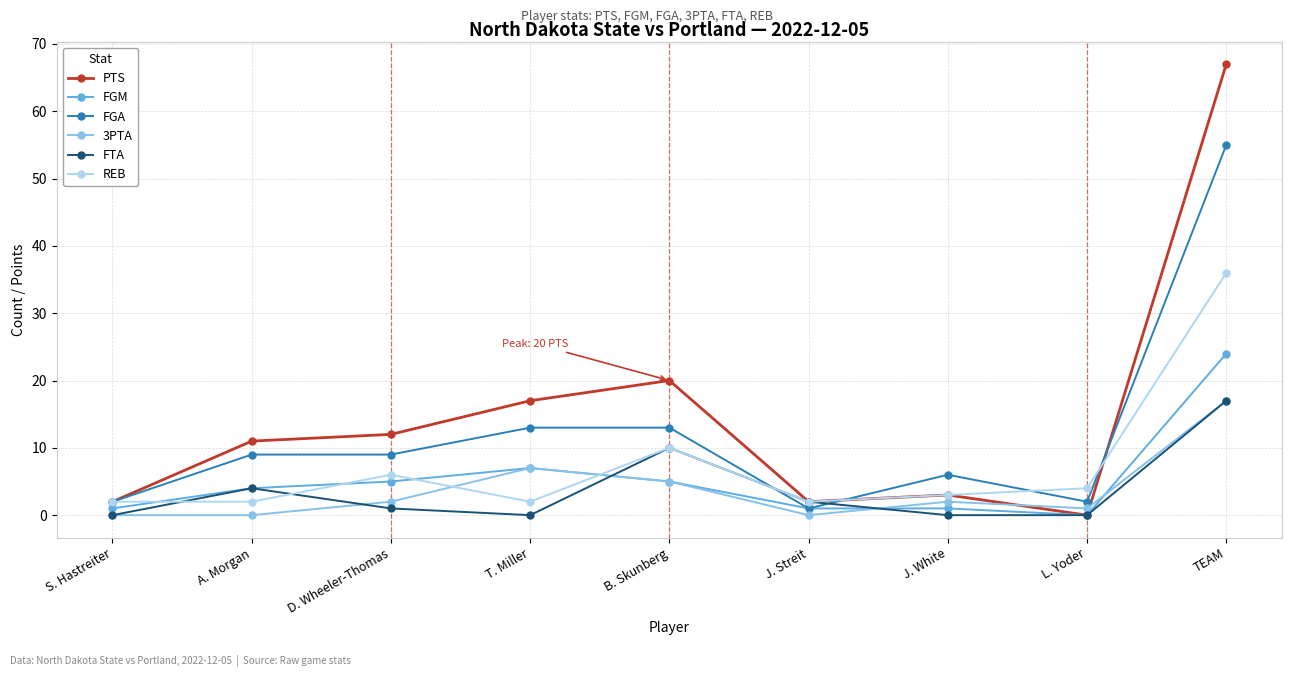

Reading left to right, transcribe all the data shown in this chart.

PTS: 2	11	12	17	20	2	3	0	67
FGM: 1	4	5	7	5	1	1	0	24
FGA: 2	9	9	13	13	1	6	2	55
3PTA: 0	0	2	7	5	0	2	1	17
FTA: 0	4	1	0	10	2	0	0	17
REB: 2	2	6	2	10	2	3	4	36